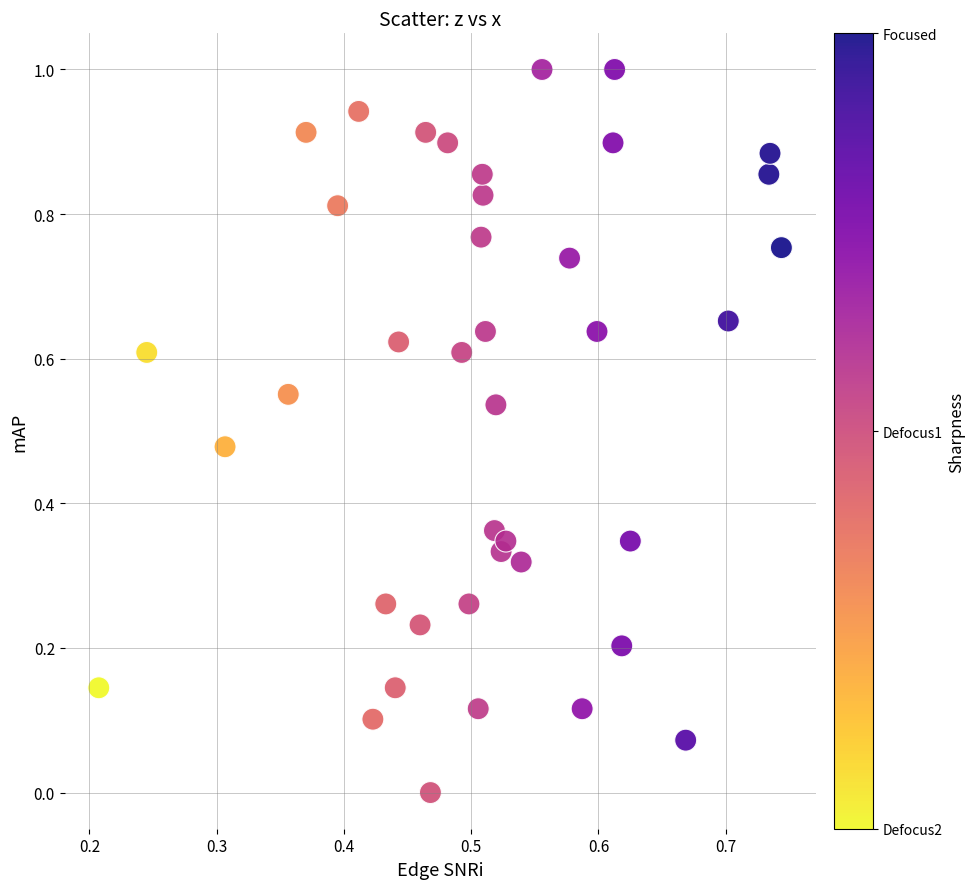

What is the range of Y values (max minus min)?

1.0